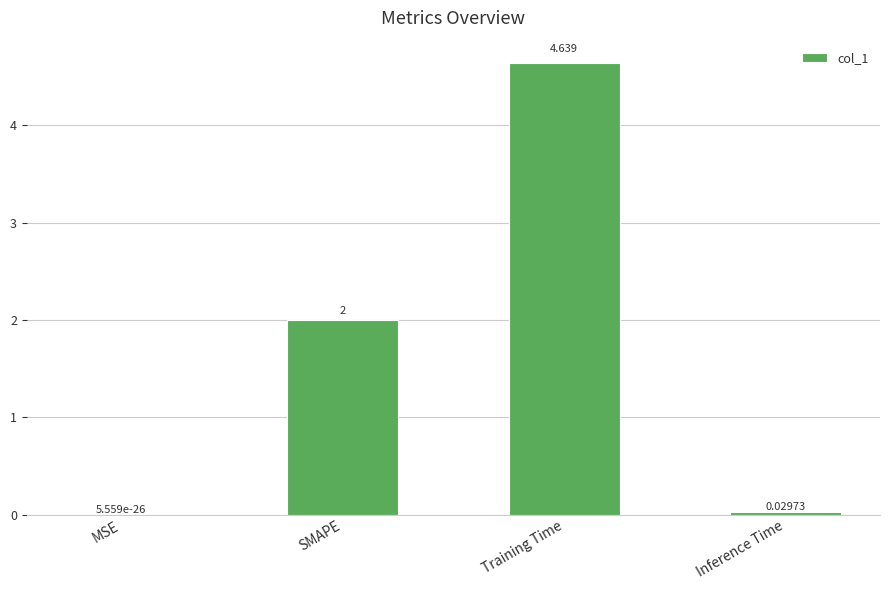

Count the number of categories in the chart.

4